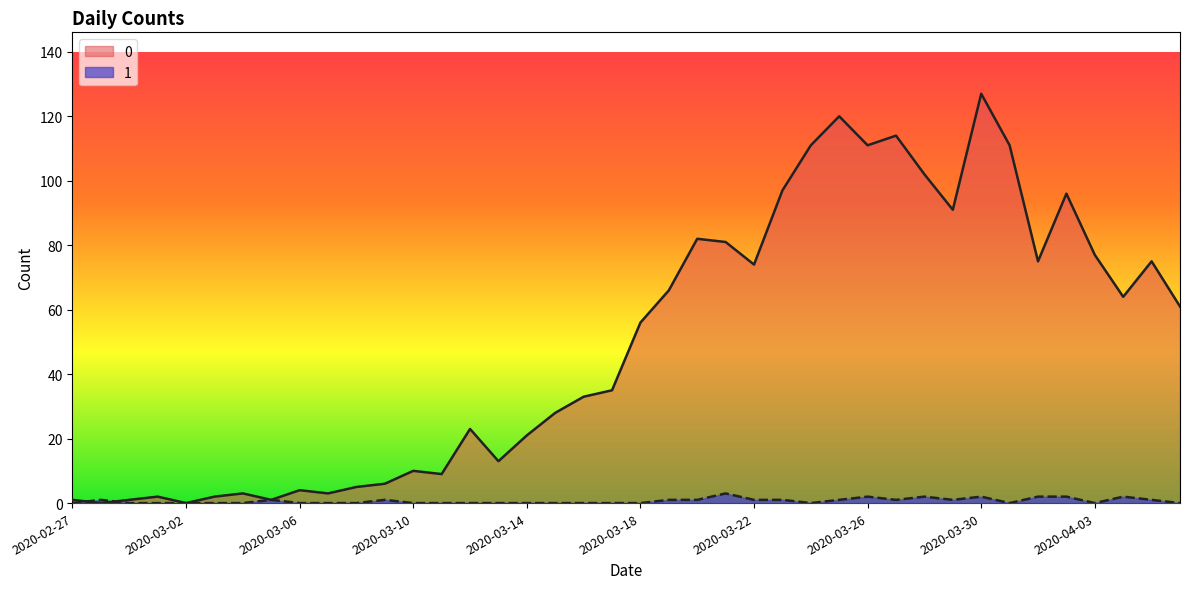

Reading left to right, extract all data points from this chart.

0: 2020-02-27=1	2020-02-28=0	2020-02-29=1	2020-03-01=2	2020-03-02=0	2020-03-03=2	2020-03-04=3	2020-03-05=1	2020-03-06=4	2020-03-07=3	2020-03-08=5	2020-03-09=6	2020-03-10=10	2020-03-11=9	2020-03-12=23	2020-03-13=13	2020-03-14=21	2020-03-15=28	2020-03-16=33	2020-03-17=35	2020-03-18=56	2020-03-19=66	2020-03-20=82	2020-03-21=81	2020-03-22=74	2020-03-23=97	2020-03-24=111	2020-03-25=120	2020-03-26=111	2020-03-27=114	2020-03-28=102	2020-03-29=91	2020-03-30=127	2020-03-31=111	2020-04-01=75	2020-04-02=96	2020-04-03=77	2020-04-04=64	2020-04-05=75	2020-04-06=61
1: 2020-02-27=0	2020-02-28=1	2020-02-29=0	2020-03-01=0	2020-03-02=0	2020-03-03=0	2020-03-04=0	2020-03-05=1	2020-03-06=0	2020-03-07=0	2020-03-08=0	2020-03-09=1	2020-03-10=0	2020-03-11=0	2020-03-12=0	2020-03-13=0	2020-03-14=0	2020-03-15=0	2020-03-16=0	2020-03-17=0	2020-03-18=0	2020-03-19=1	2020-03-20=1	2020-03-21=3	2020-03-22=1	2020-03-23=1	2020-03-24=0	2020-03-25=1	2020-03-26=2	2020-03-27=1	2020-03-28=2	2020-03-29=1	2020-03-30=2	2020-03-31=0	2020-04-01=2	2020-04-02=2	2020-04-03=0	2020-04-04=2	2020-04-05=1	2020-04-06=0